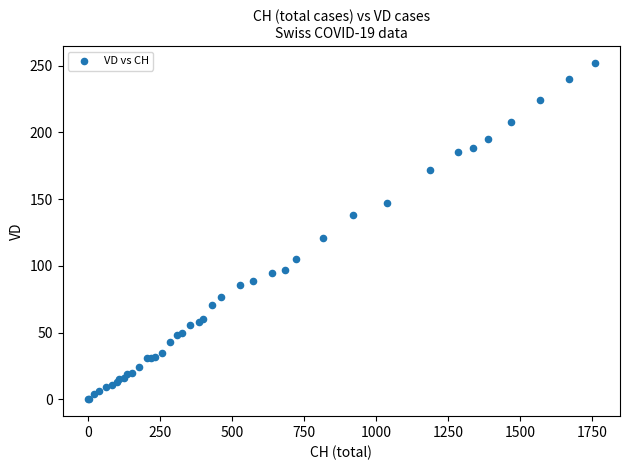

What Y value in the scatter plot is closest to 126?

121